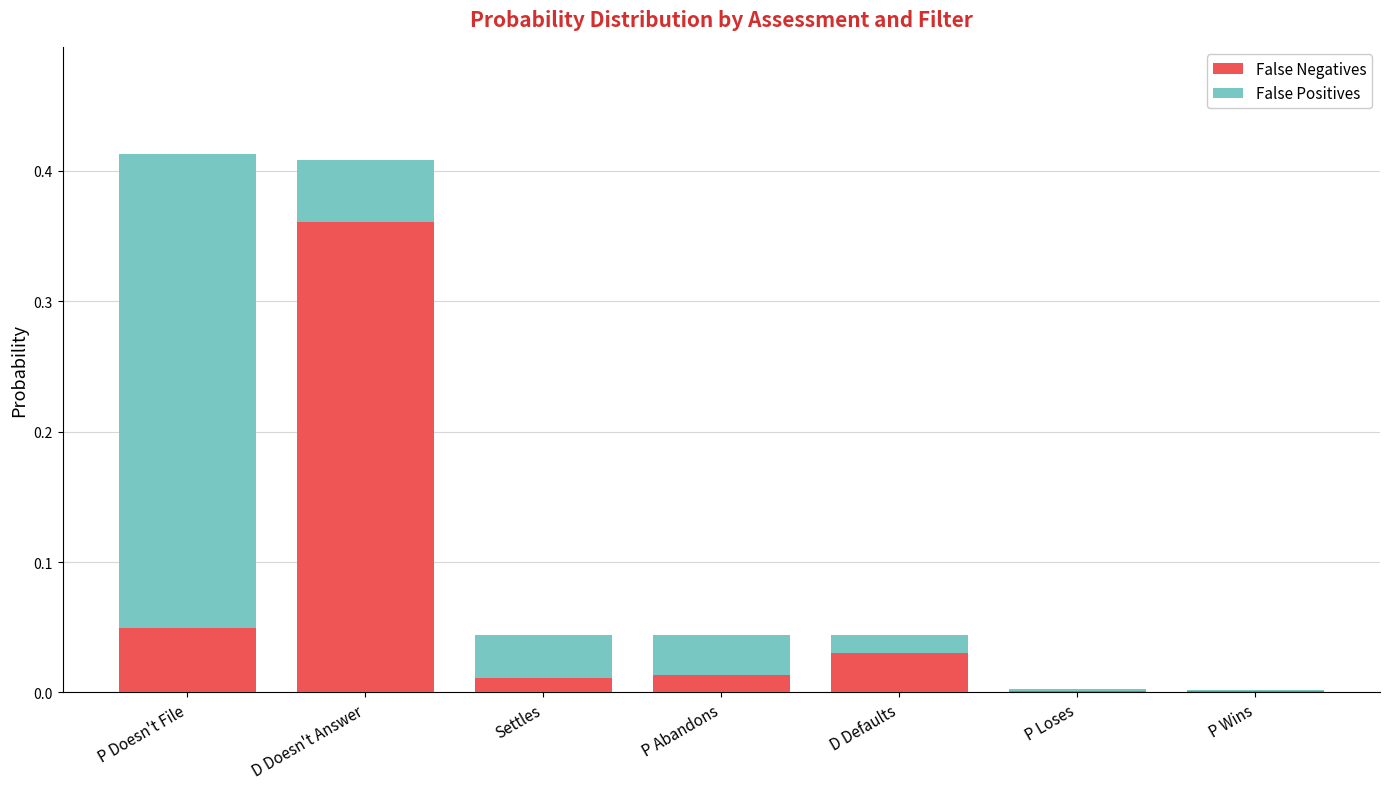

At which category is the sum across all series the highest?

P Doesn't File